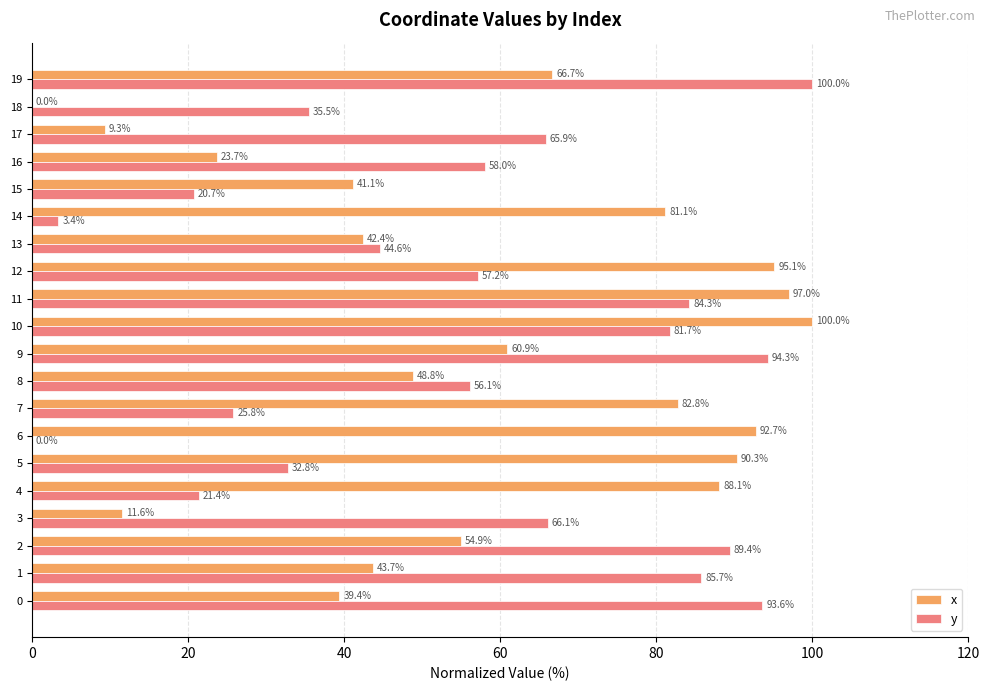

Which series has the largest total across all categories?

x